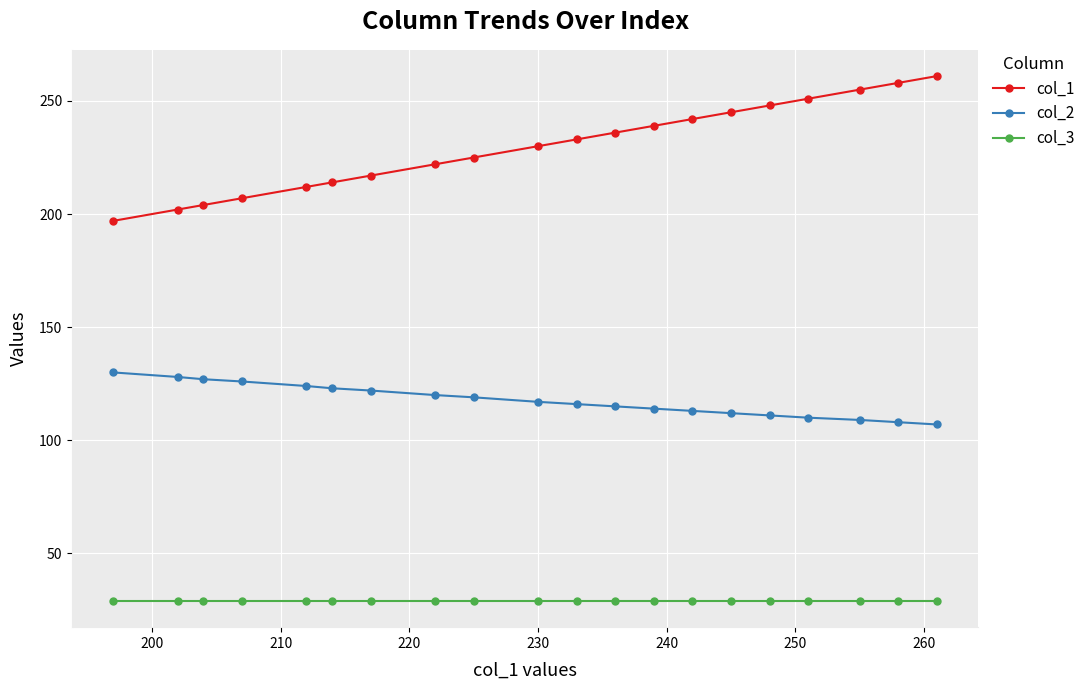

What is the highest value of the col_2 series?

130